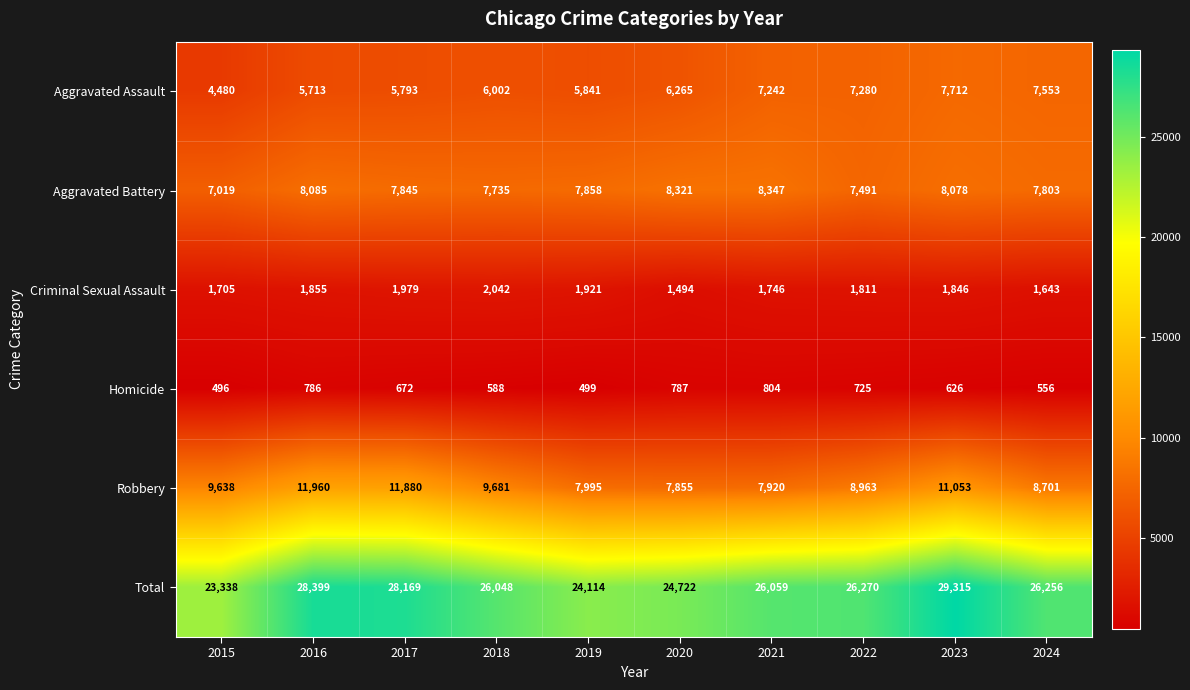

What value does the Robbery series have at 2021, to the nearest 100?

7900